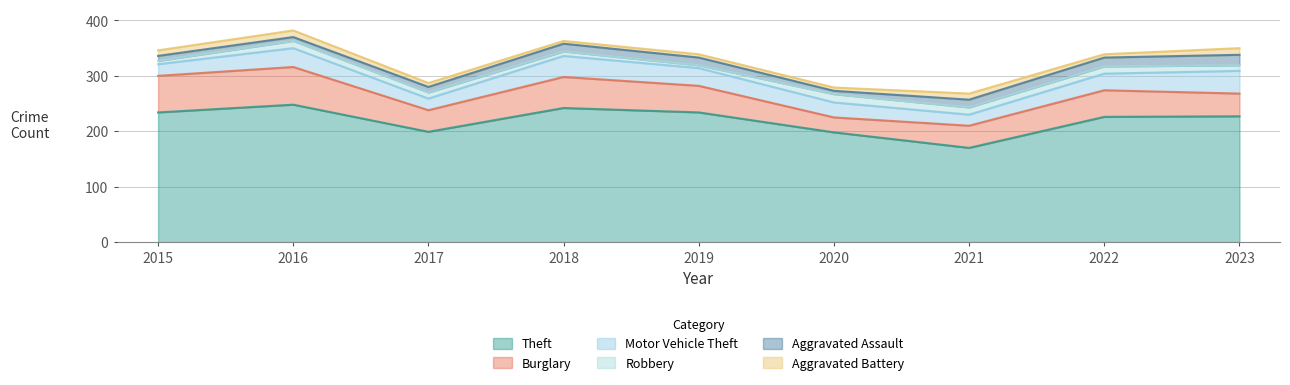

Between 2016 and 2023, which is larger?

2016